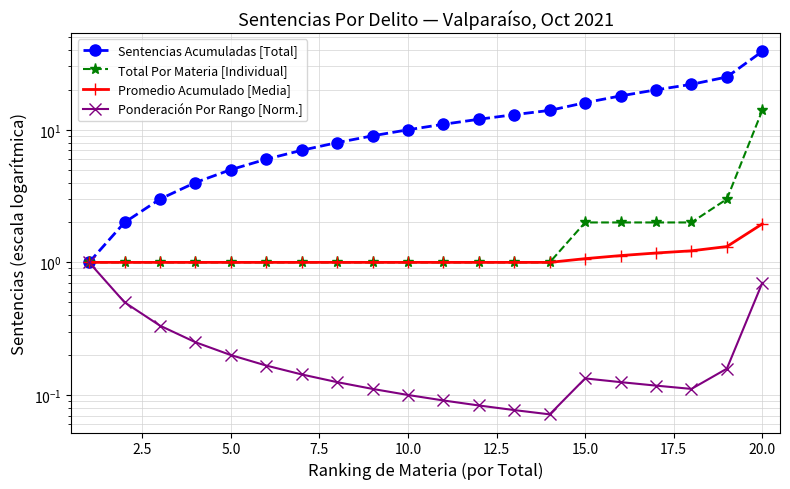

True or false: Ponderación Por Rango [Norm.] and Promedio Acumulado [Media] cross at least once.

False